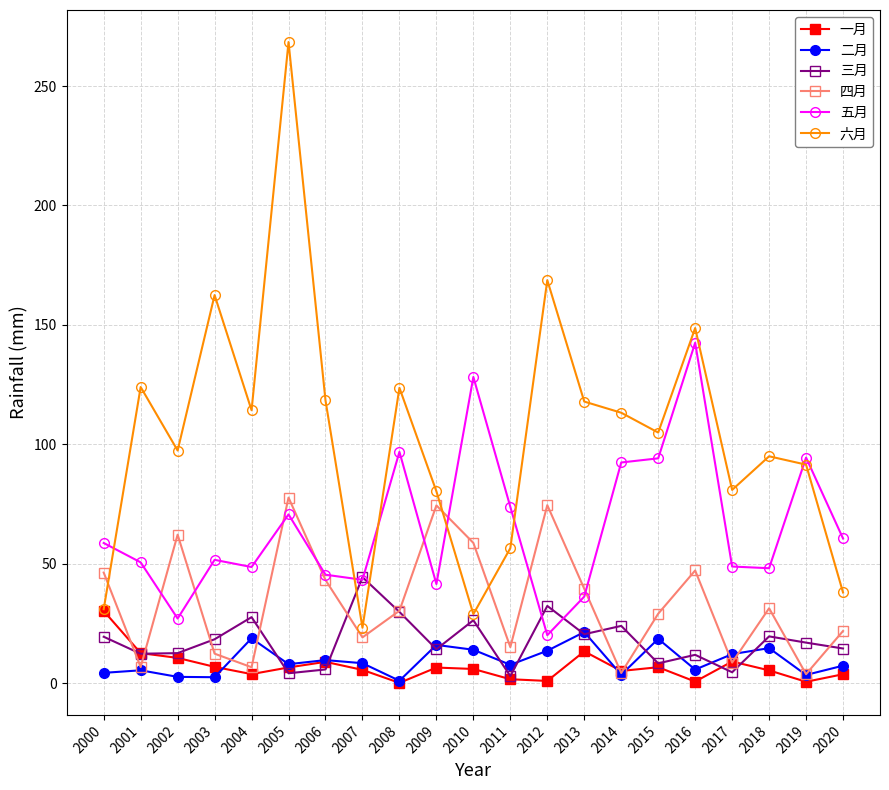

What is the greatest value displayed?

268.4